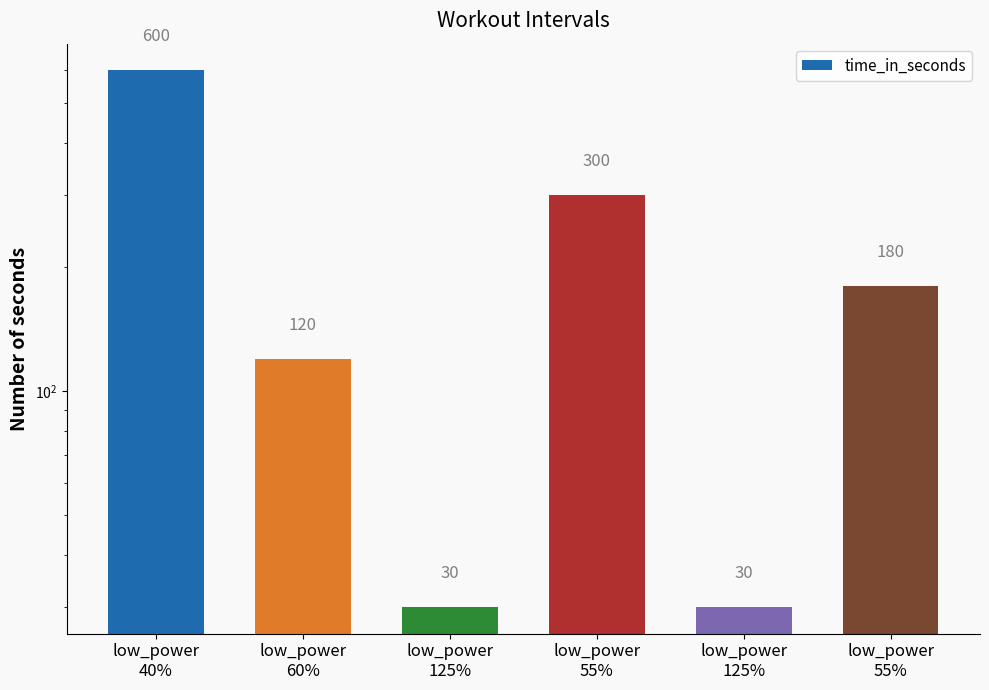

Between low_power
60% and low_power
125%, which is larger?

low_power
60%